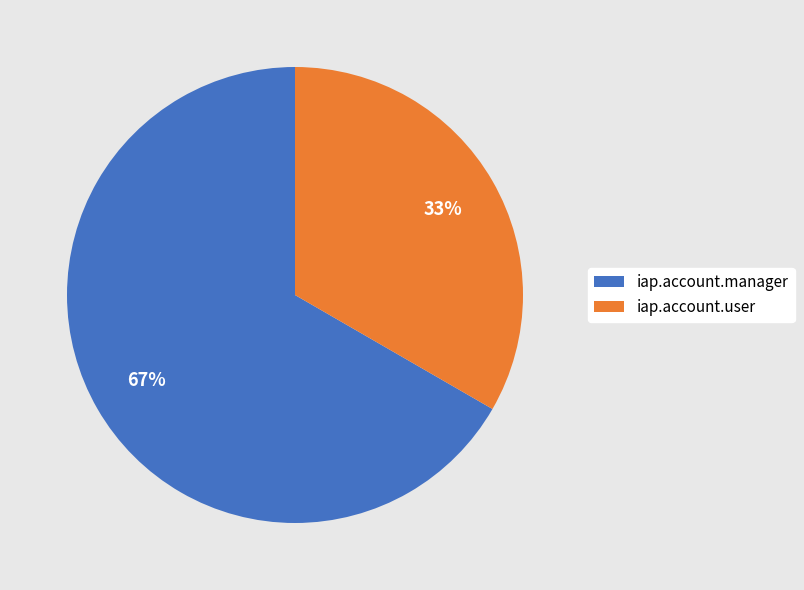

To the nearest percent, what is the combined percentage of iap.account.manager and iap.account.user?

100%